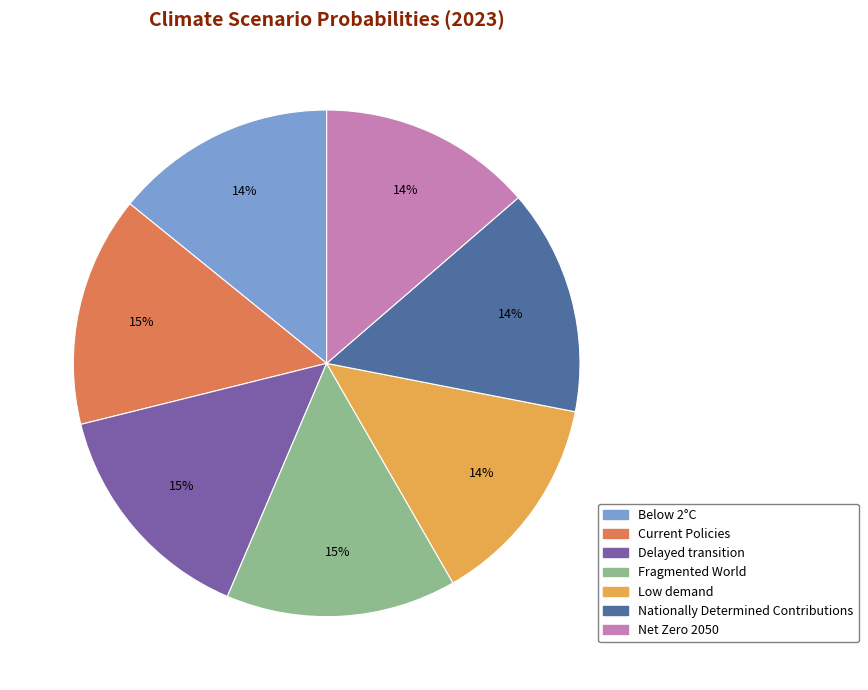

The Delayed transition slice represents 15% of the pie. True or false?

True